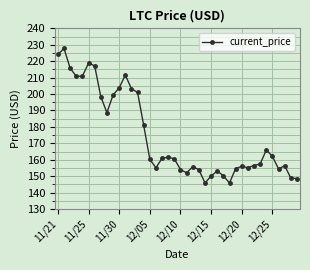

True or false: the data has more than 1 interior local peaks.

True